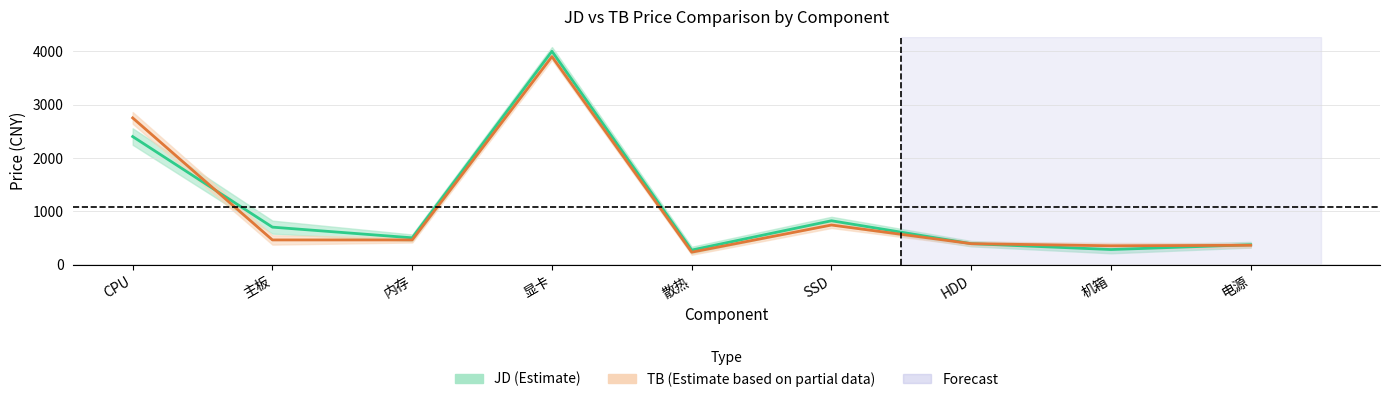

Rank the series by their average value, from lowest to highest.

TB, JD